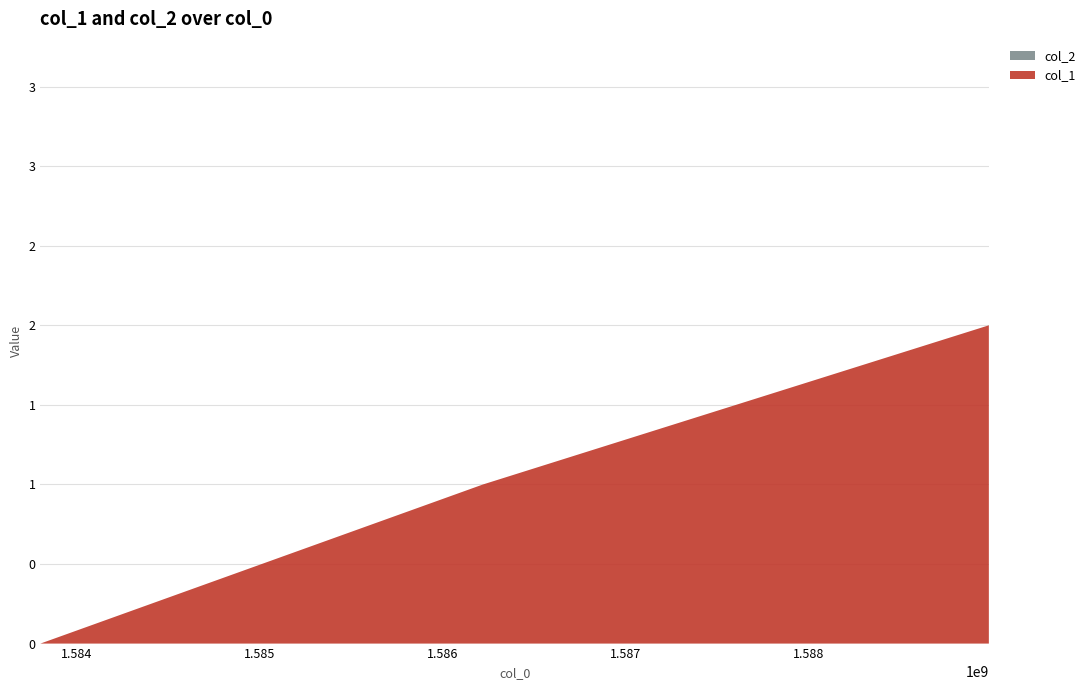

Reading left to right, what are all the values shown in this chart?

col_1: 1583800502=0	1586219758=1	1588984526=2
col_2: 1583800502=0	1586219758=0	1588984526=0